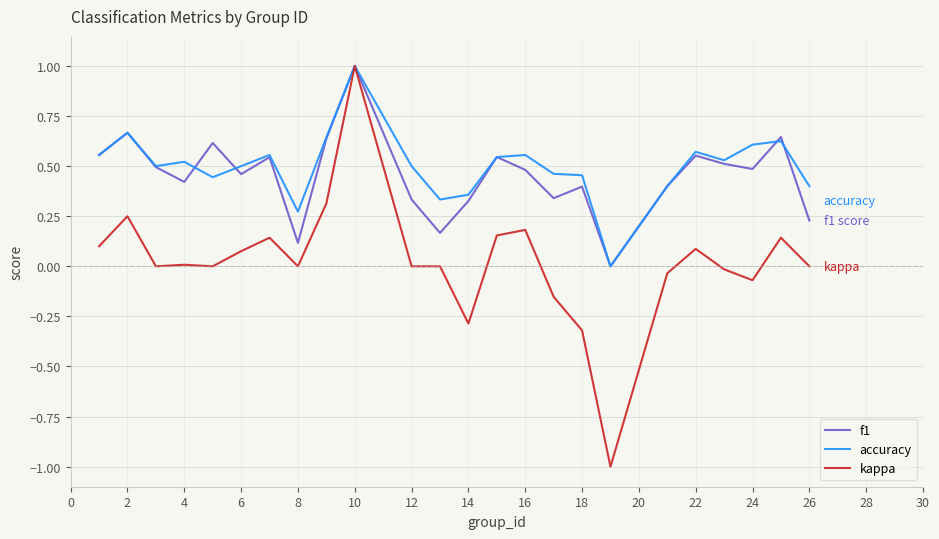

How many lines are shown in the chart?

3